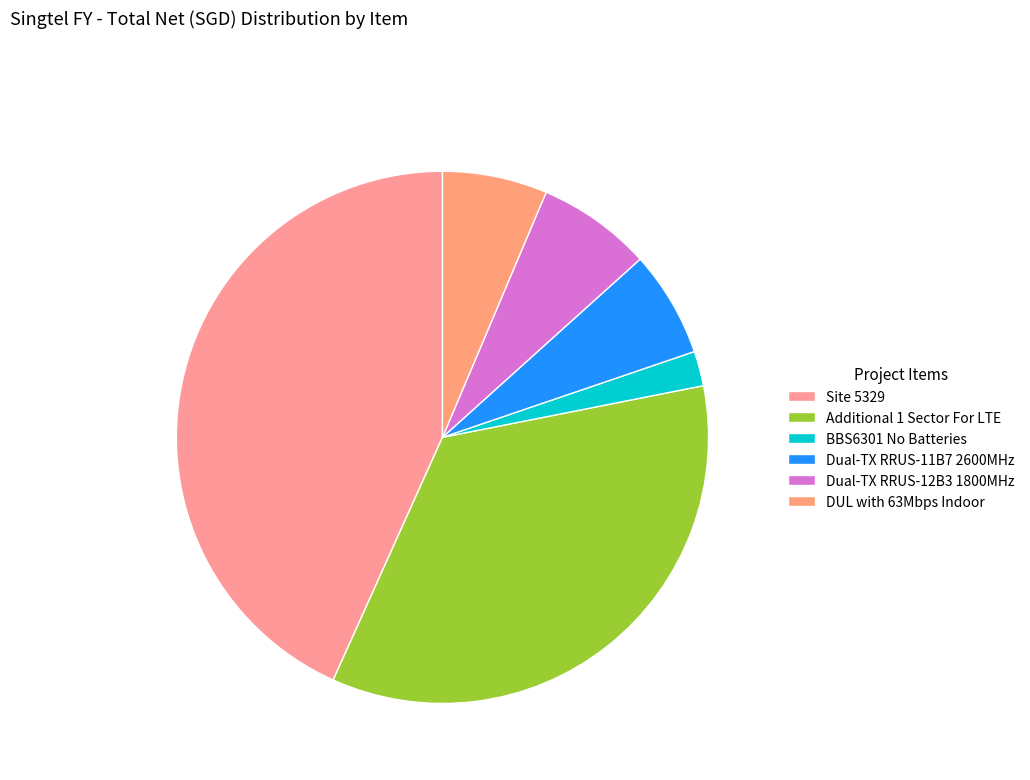

To the nearest percent, what is the combined percentage of DUL with 63Mbps Indoor and Site 5329?

50%